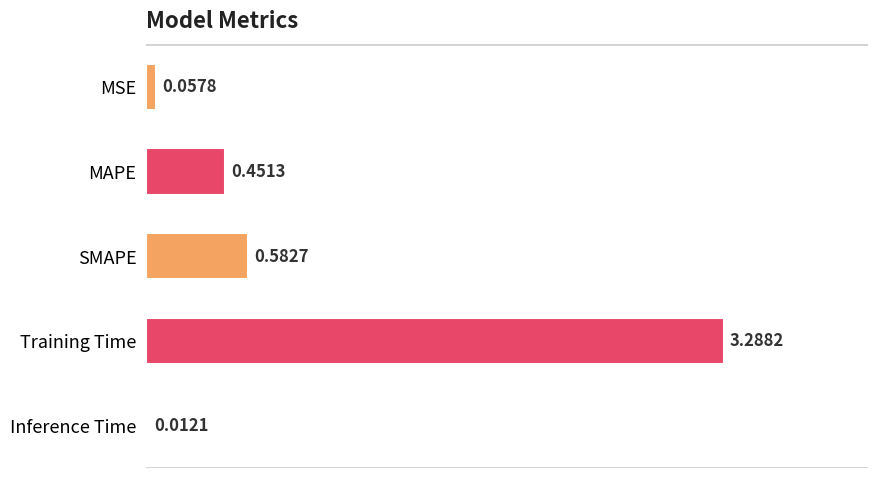

Which has a higher value, Inference Time or MSE?

MSE